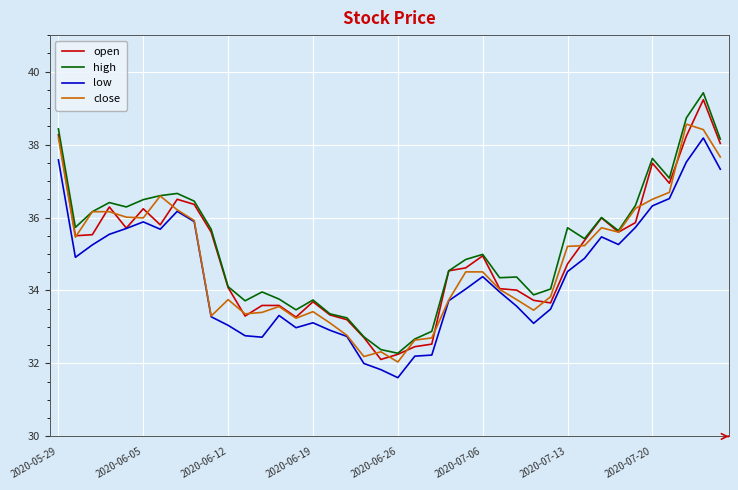

What is the greatest value displayed?

39.4